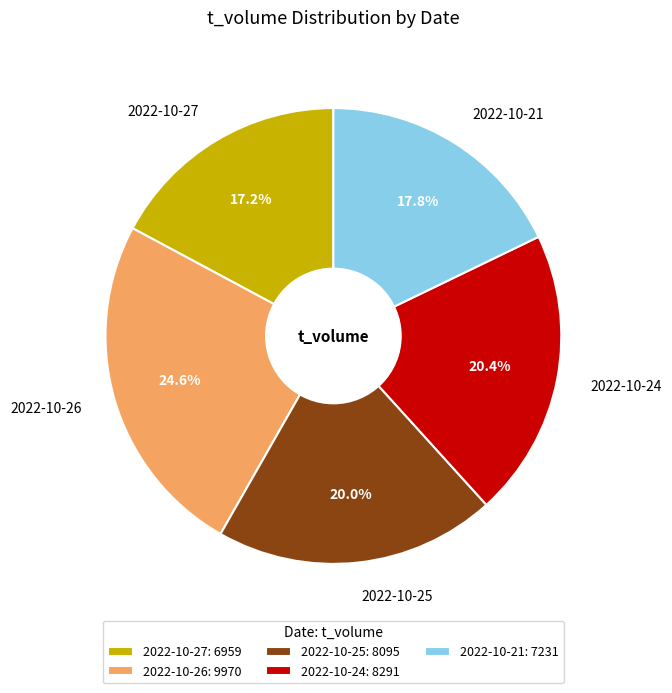

What portion of the pie excludes 2022-10-25?

80.0%